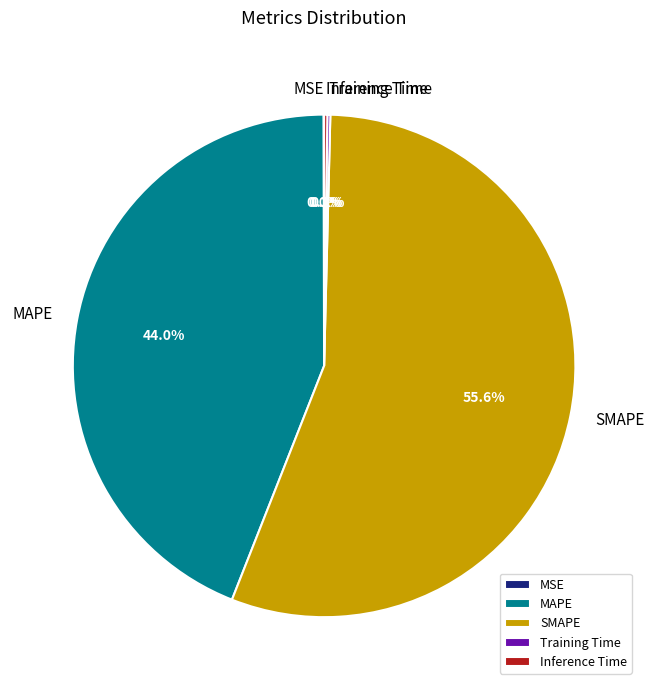

To the nearest percent, what is the difference between the largest and smallest slice percentages?

56%